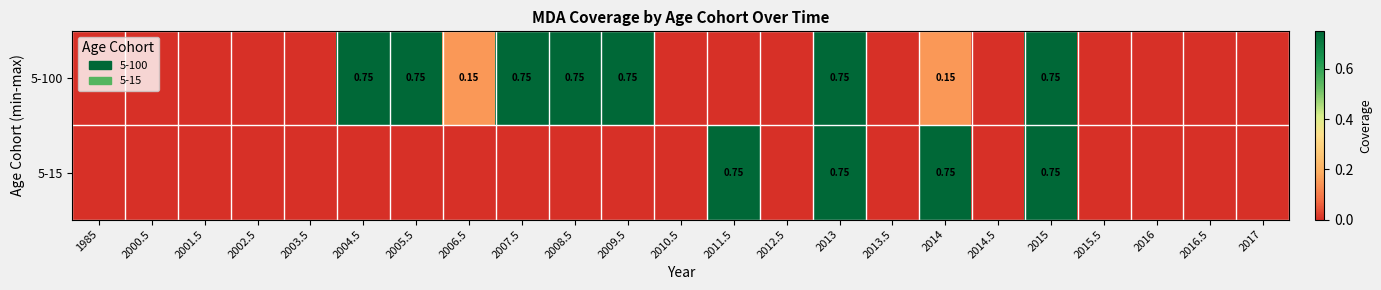

How many data points does each series have?

23